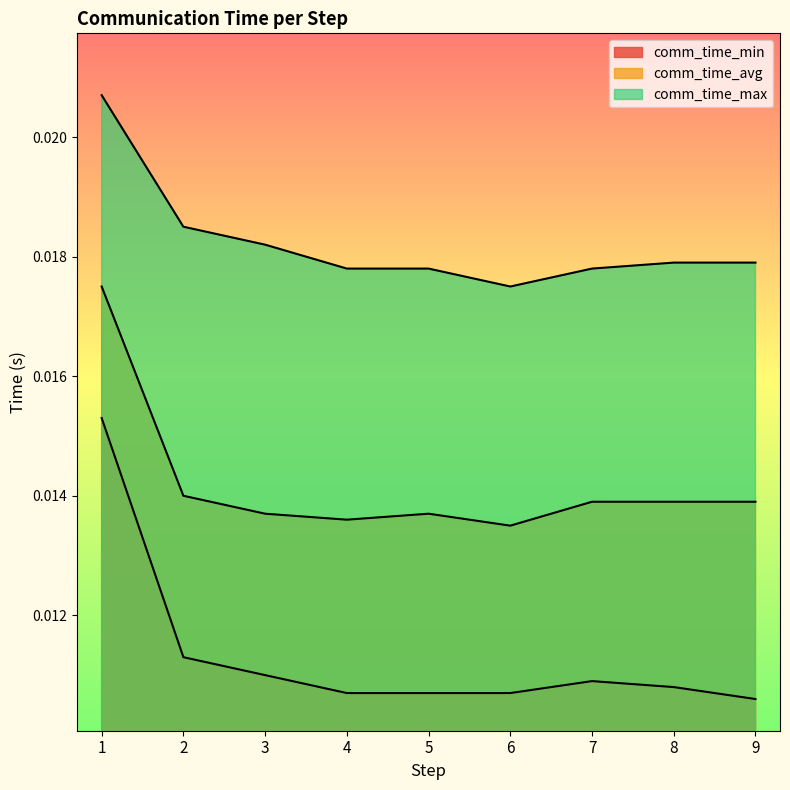

Is the value of comm_time_max at 5 greater than the value of comm_time_min at 2?

Yes